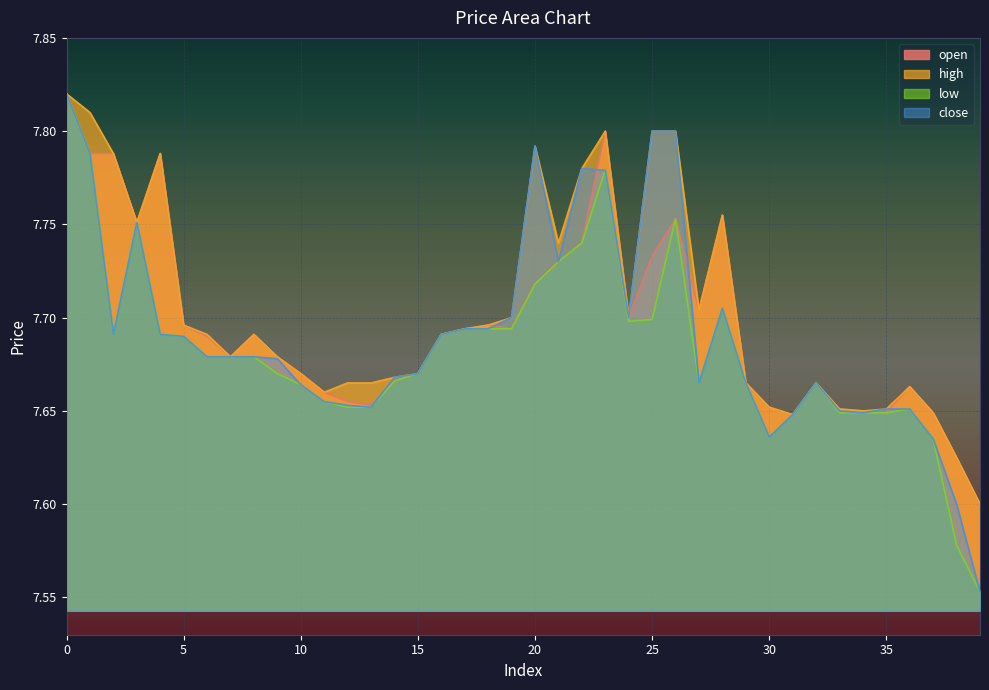

Rank the categories by low value from highest to lowest.

0, 1, 23, 26, 3, 22, 21, 20, 28, 25, 24, 17, 18, 19, 2, 4, 16, 5, 6, 7, 8, 9, 15, 14, 27, 29, 32, 10, 11, 12, 13, 36, 33, 34, 35, 31, 30, 37, 38, 39